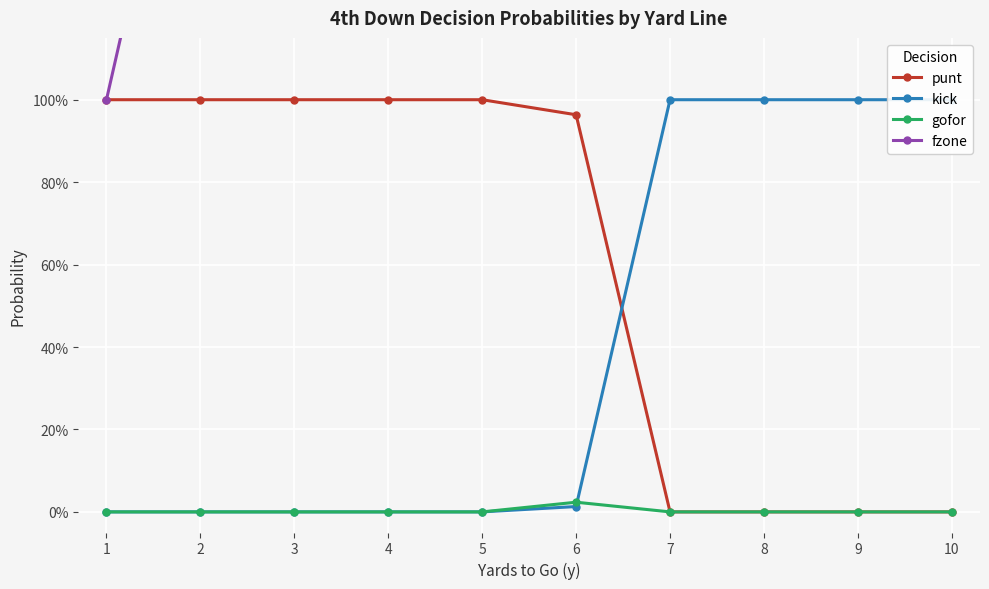

What is the sum of all fzone values?

55.0